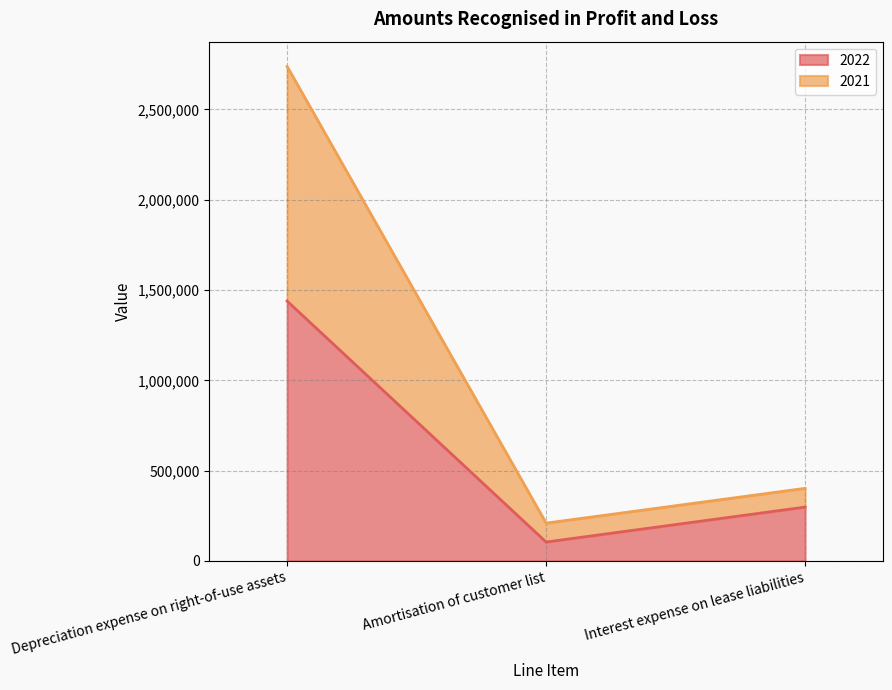

What is the value of the 2022 point at the 1st from the left?

1438699